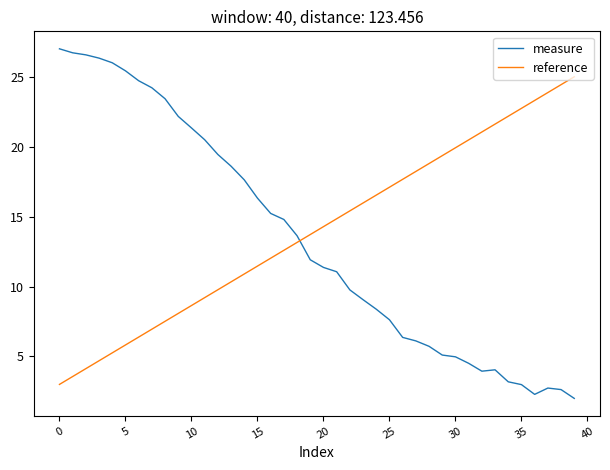

What is the smallest value displayed?

2.0